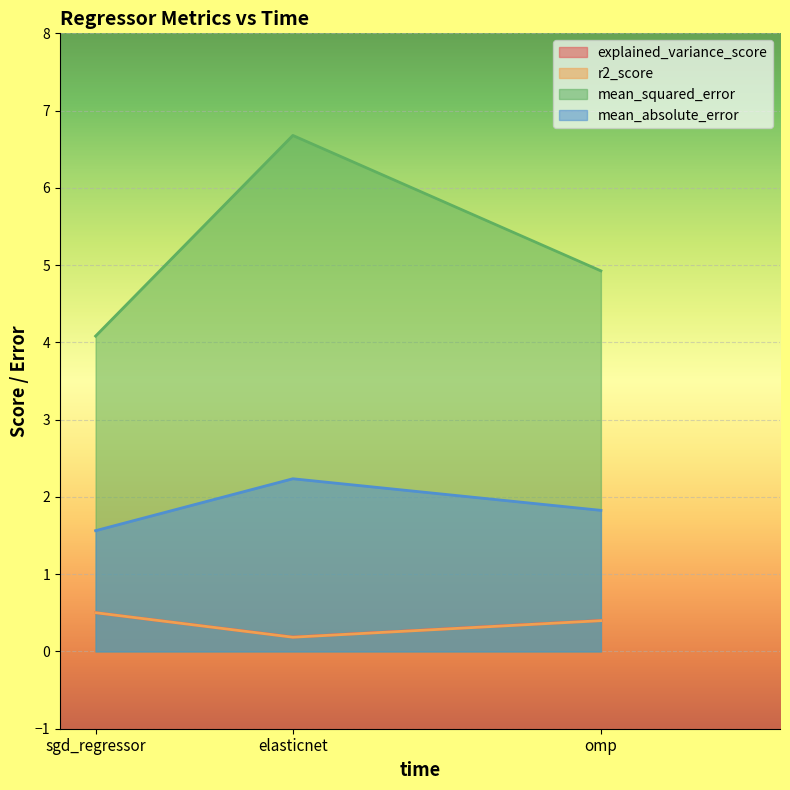

What is the total value across all series at sgd_regressor?

6.6